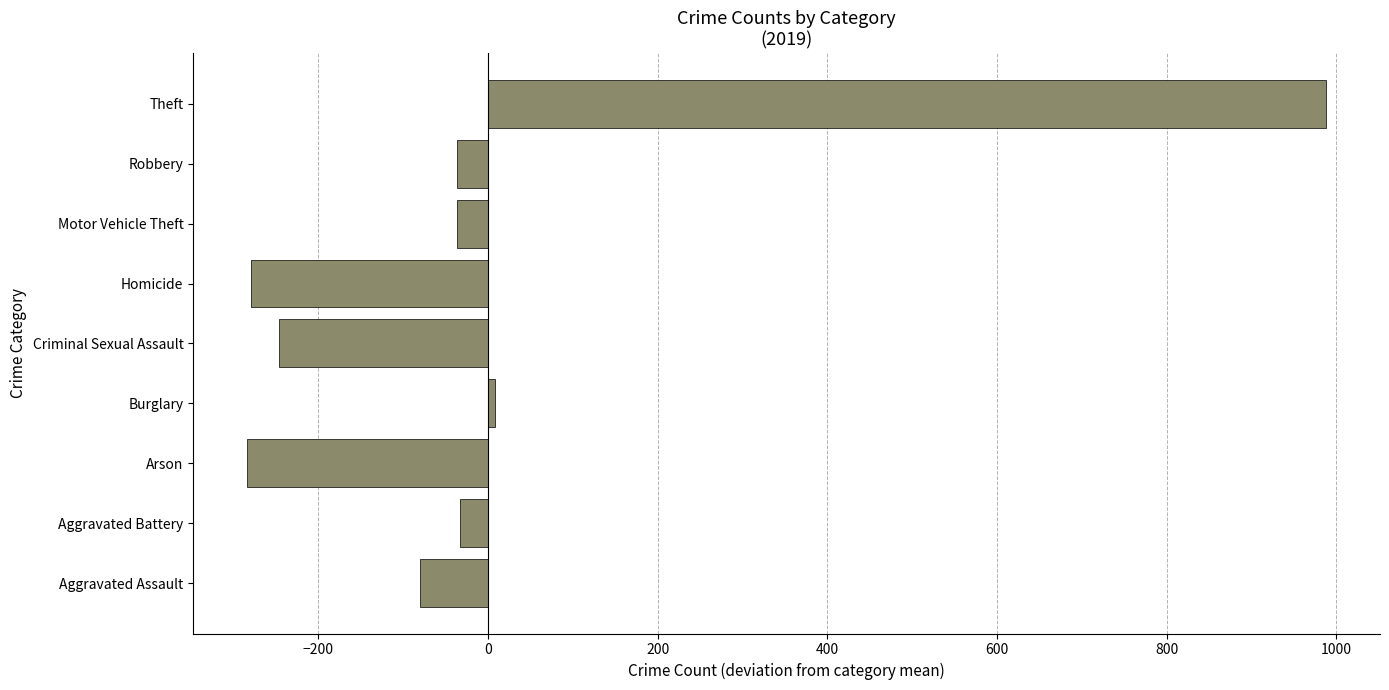

Which has a higher value, Burglary or Arson?

Burglary